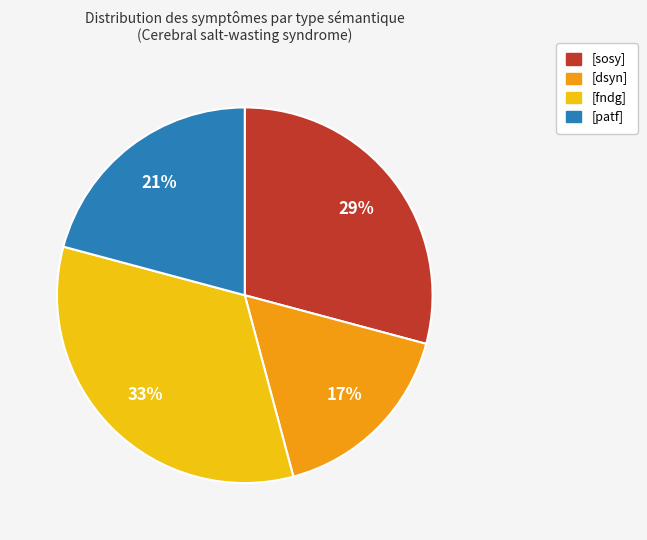

To the nearest percent, what percentage of the pie is [patf]?

21%